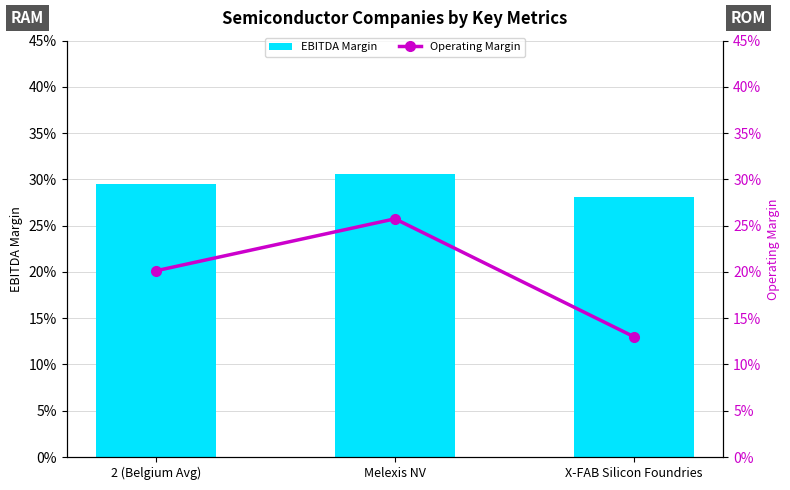

How many groups of bars are there?

3